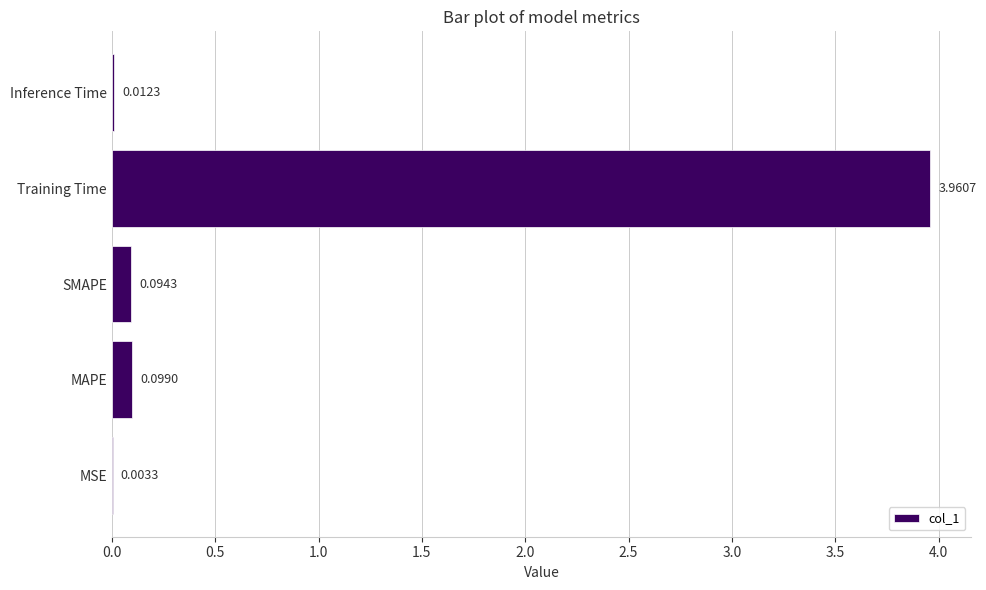

At which label is the value closest to 1?

MAPE